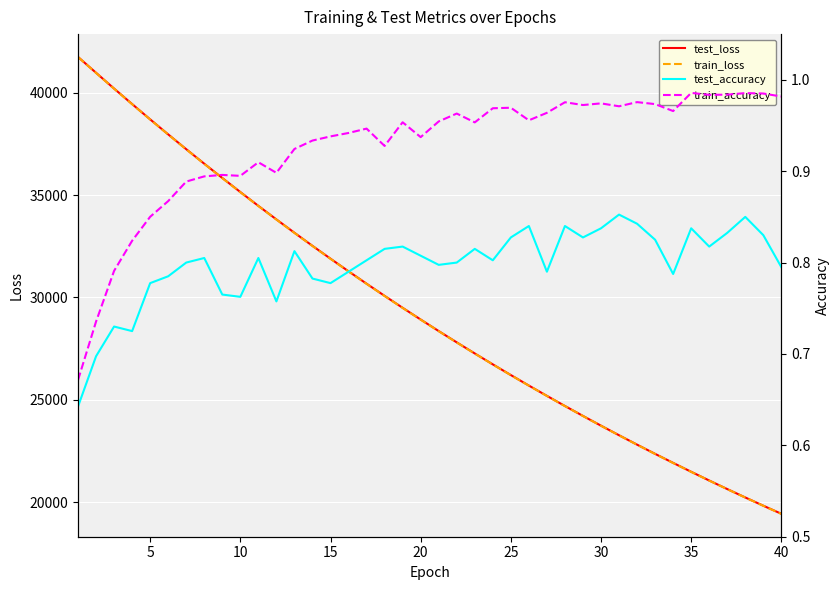

True or false: train_loss and train_accuracy intersect in this chart.

False